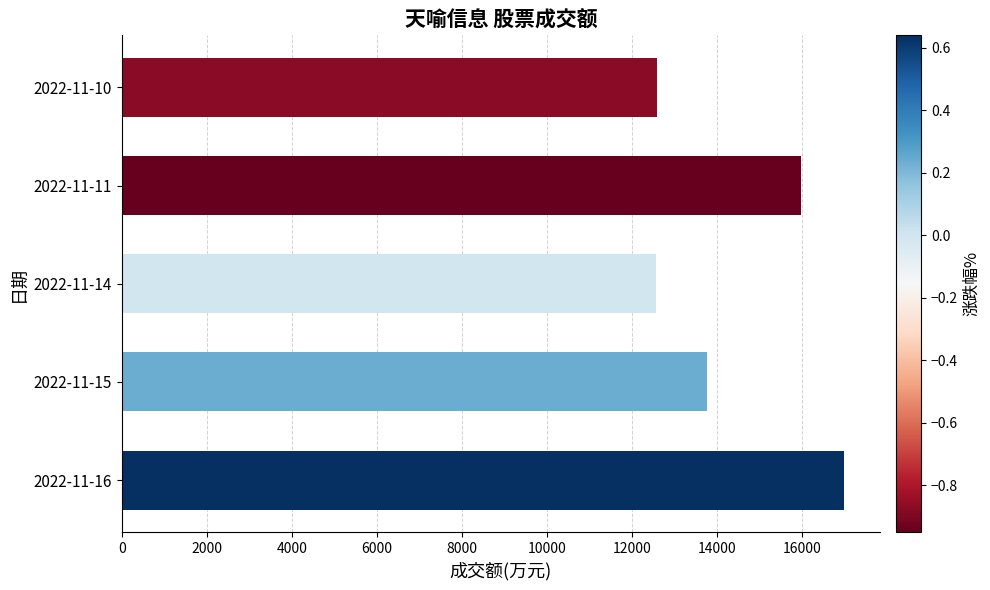

Is it true that the value at 2022-11-11 is 15967?

True